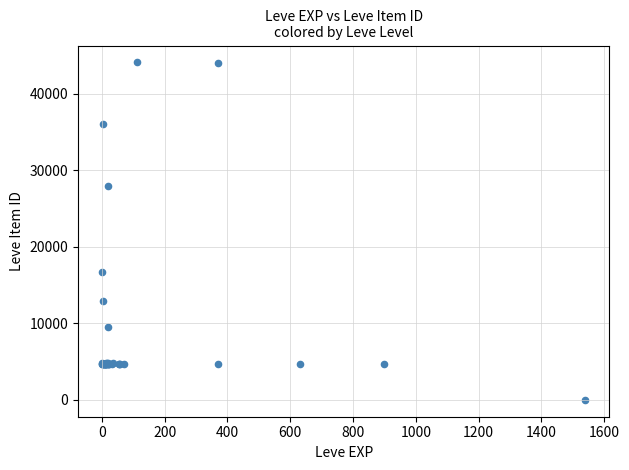

What Y value in the scatter plot is closest to 22050?

16734